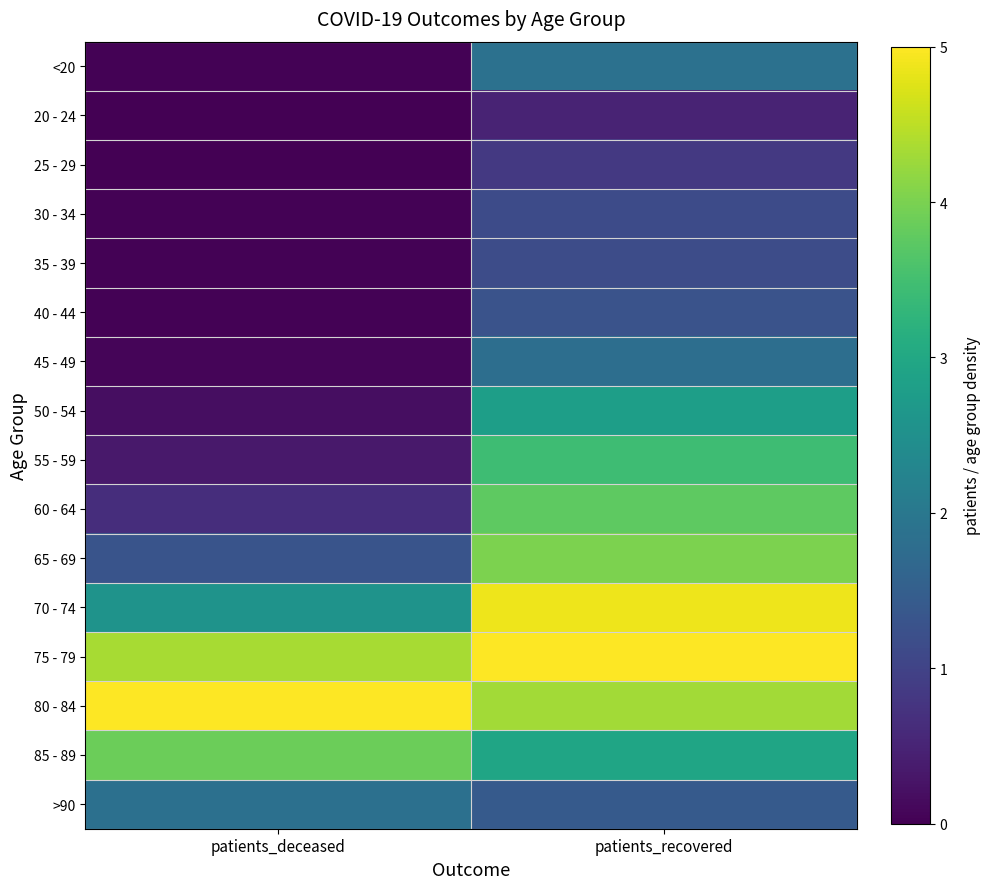

What is the spread (max minus min) of values at patients_recovered?

4.5